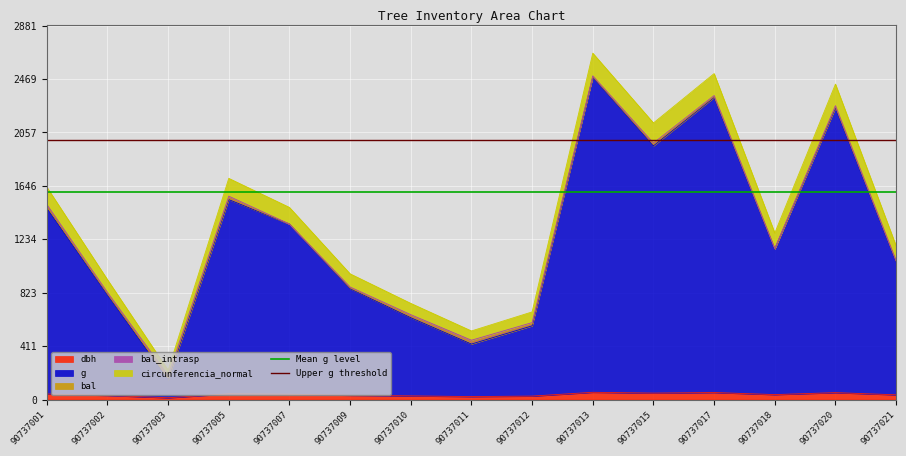

What is the sum of all Mean g level values?

3201.6